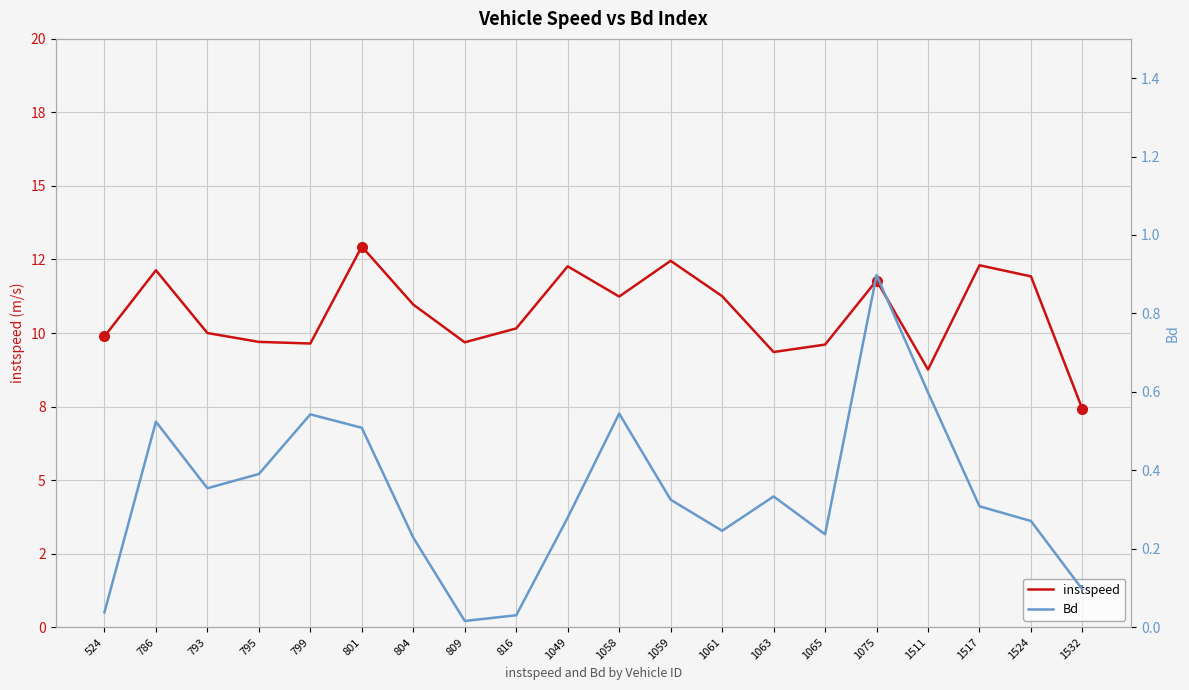

True or false: Bd has a value of 0.5 at 1058.

True